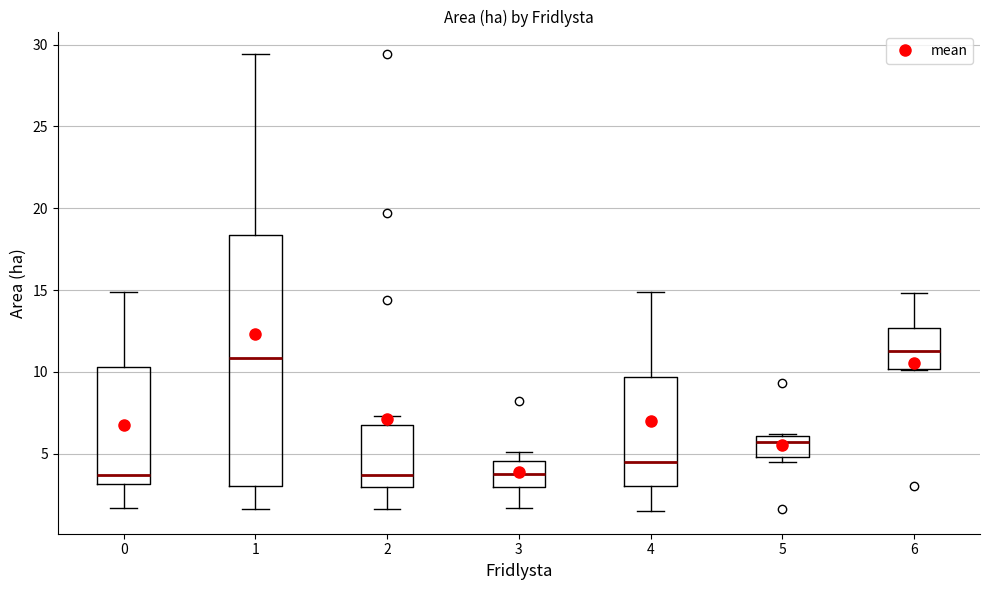

Where does the upper whisker of the box at x = 0 end on the y-axis? The values are not printed on the chart, so give them approximately, as read against the axis.

15.0